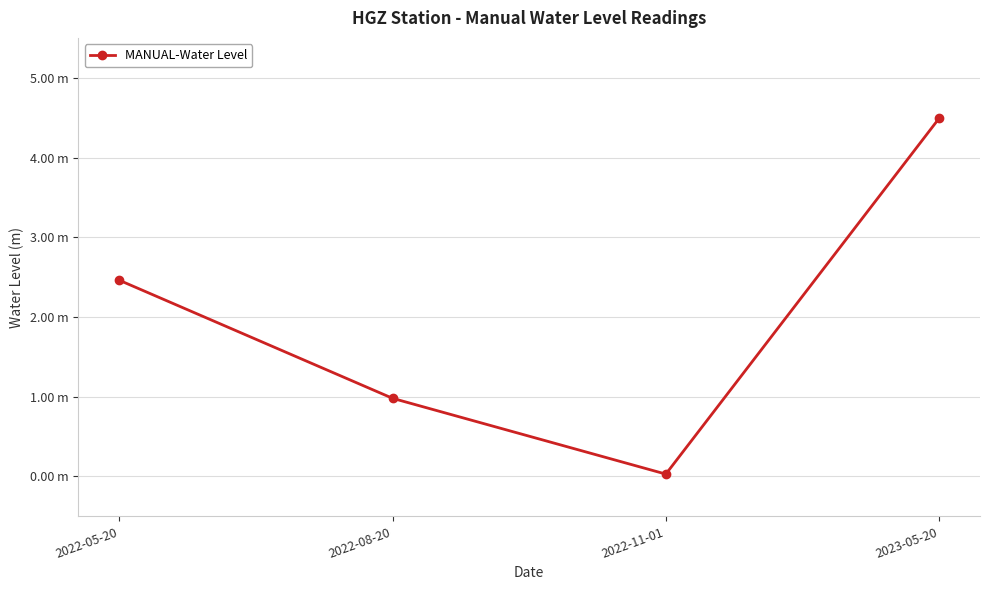

List the labels in order of value, smallest first.

2022-11-01, 2022-08-20, 2022-05-20, 2023-05-20